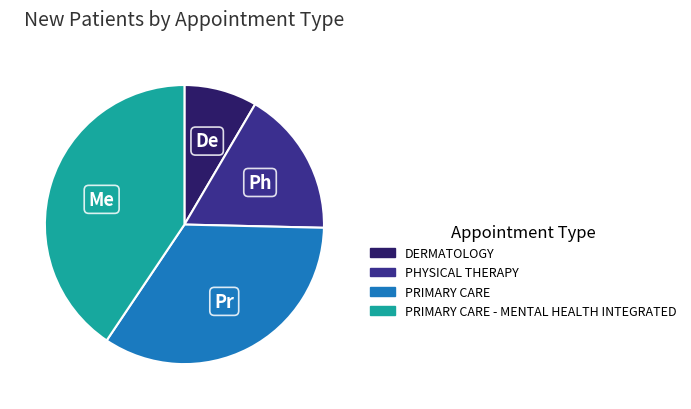

Is there any slice that represents more than half of the pie?

No